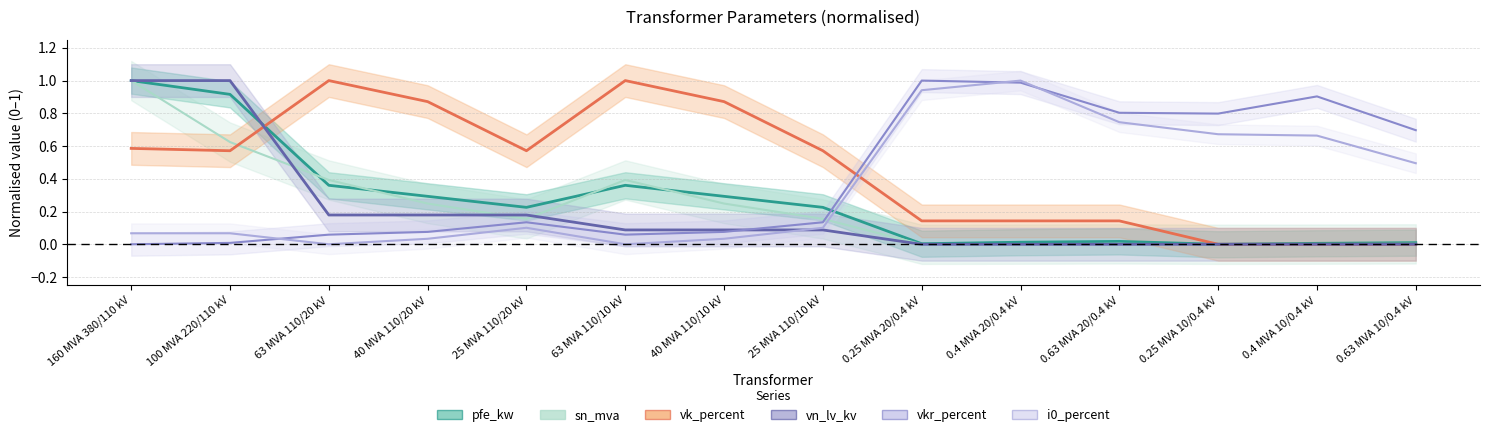

Between 40 MVA 110/10 kV and 0.25 MVA 10/0.4 kV, which is larger?

40 MVA 110/10 kV